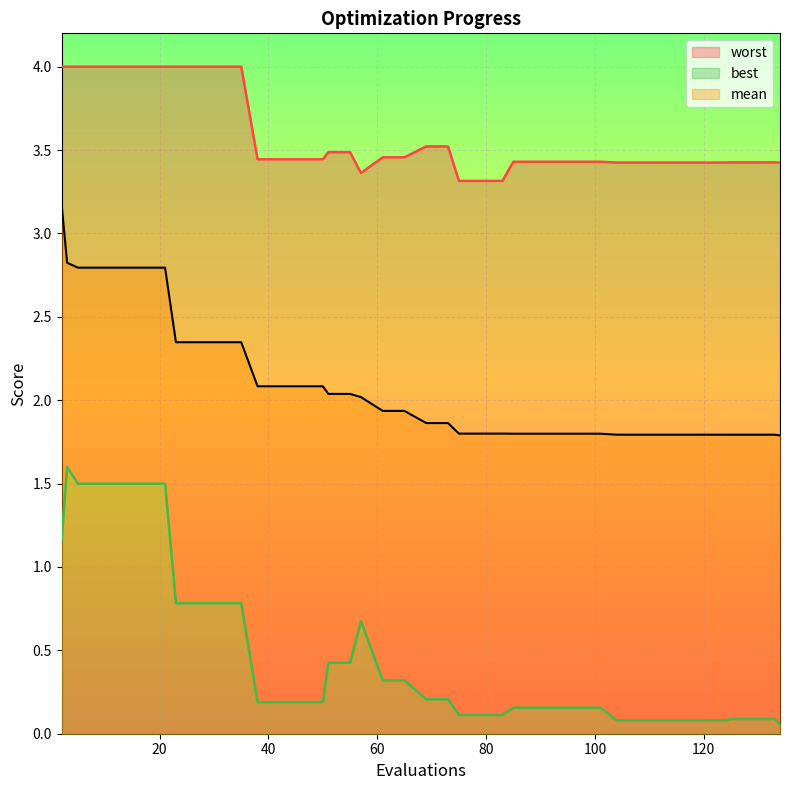

Is the value of best at 38 greater than the value of worst at 93?

No